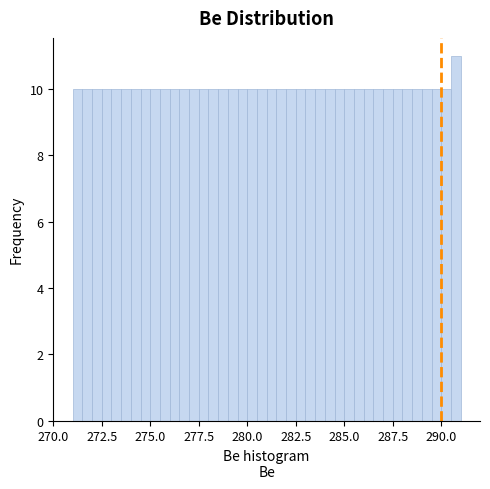

Read against the x-axis, roughly where is the centre of the tallest bar?

291.0